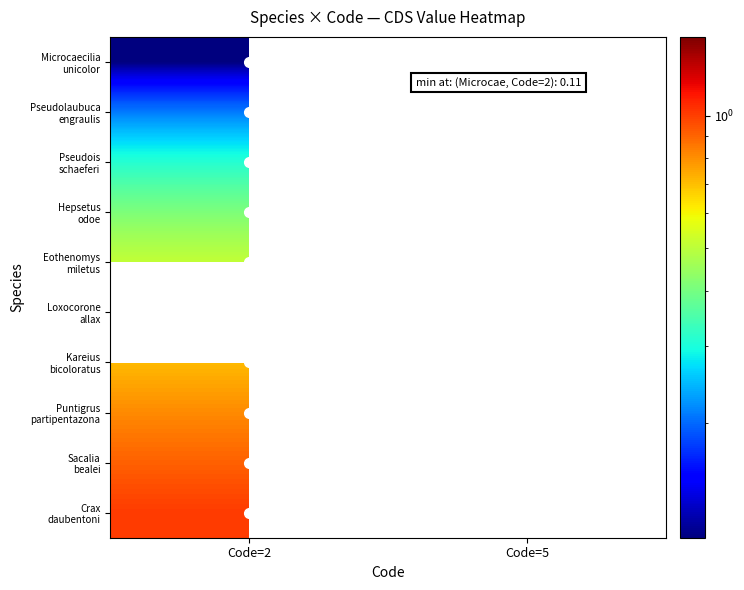

Between Code=5 and Code=2, which is larger?

Code=2